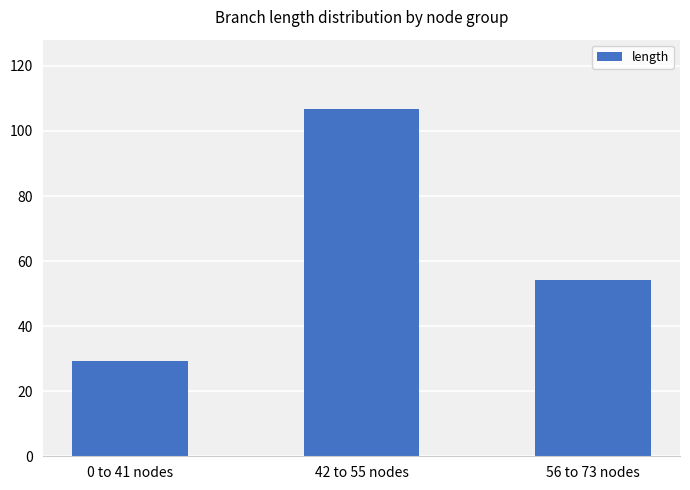

Reading left to right, what are all the values shown in this chart?

0 to 41 nodes=29.2	42 to 55 nodes=106.7	56 to 73 nodes=54.2